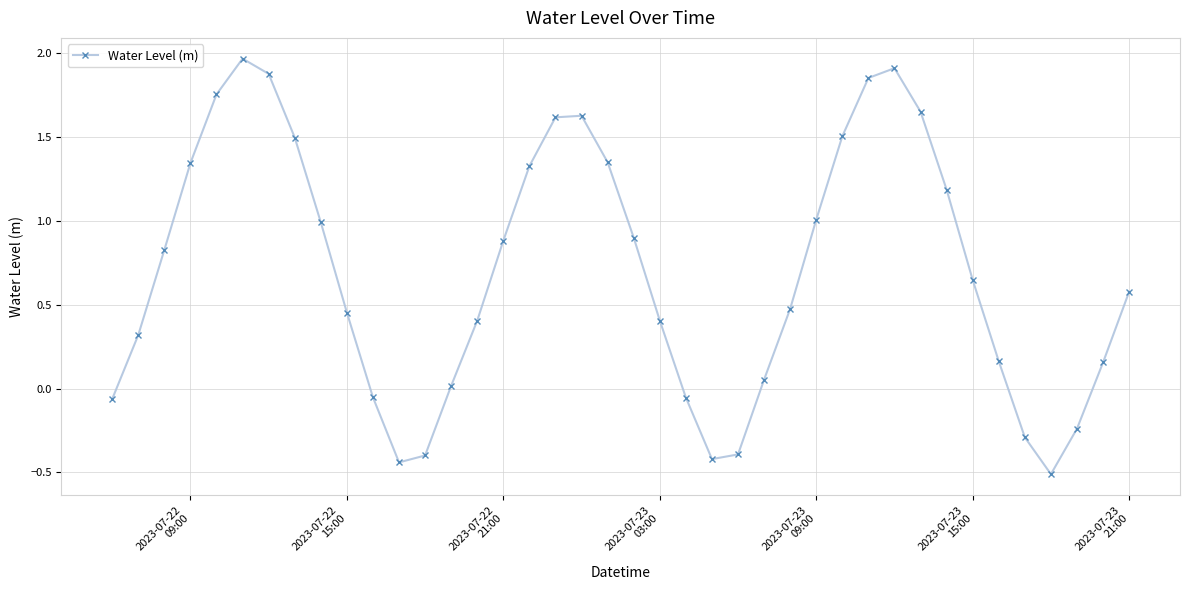

What is the smallest value displayed?

-0.5